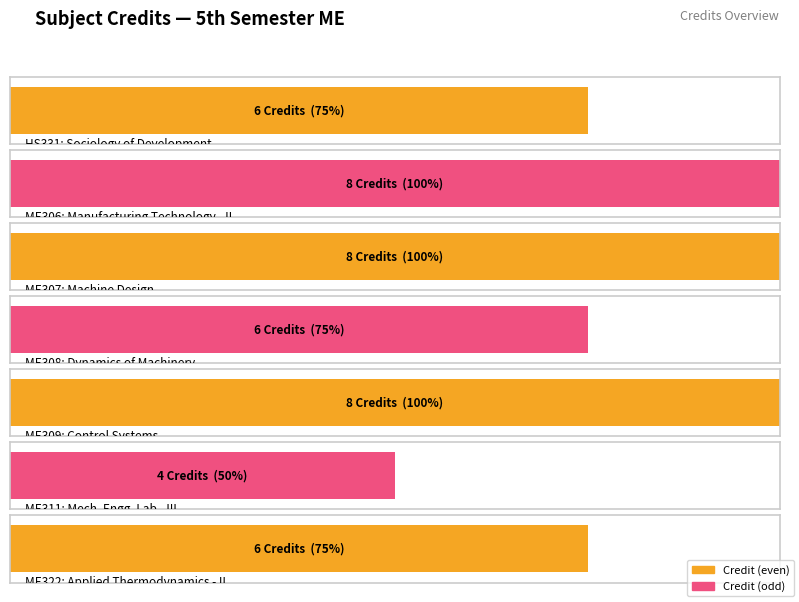

What is the ratio of the value at ME311 to the value at ME309?

0.5